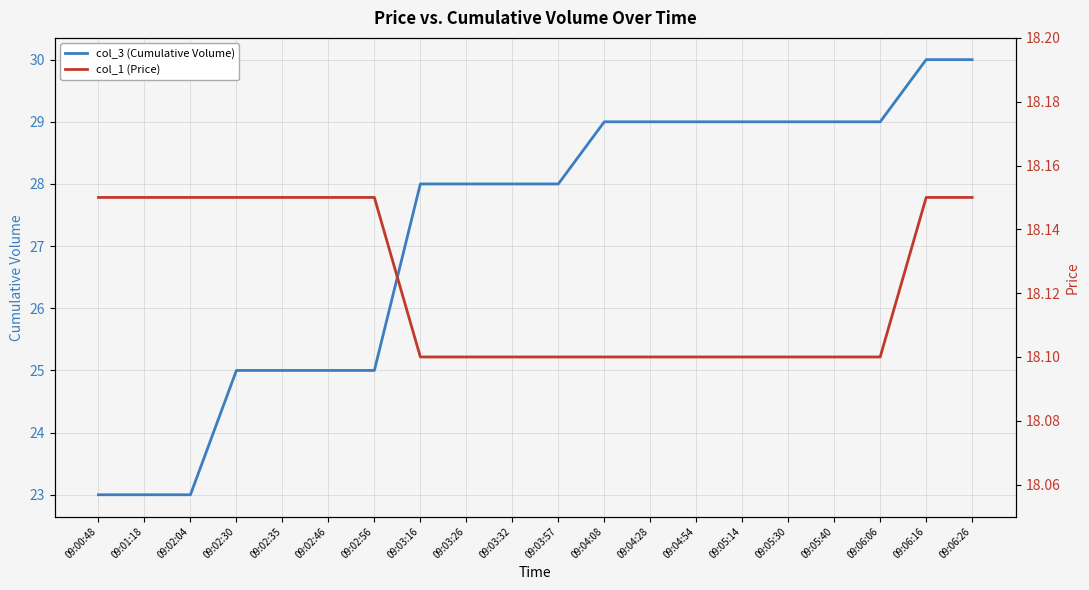

At which category is the sum across all series the highest?

09:06:16